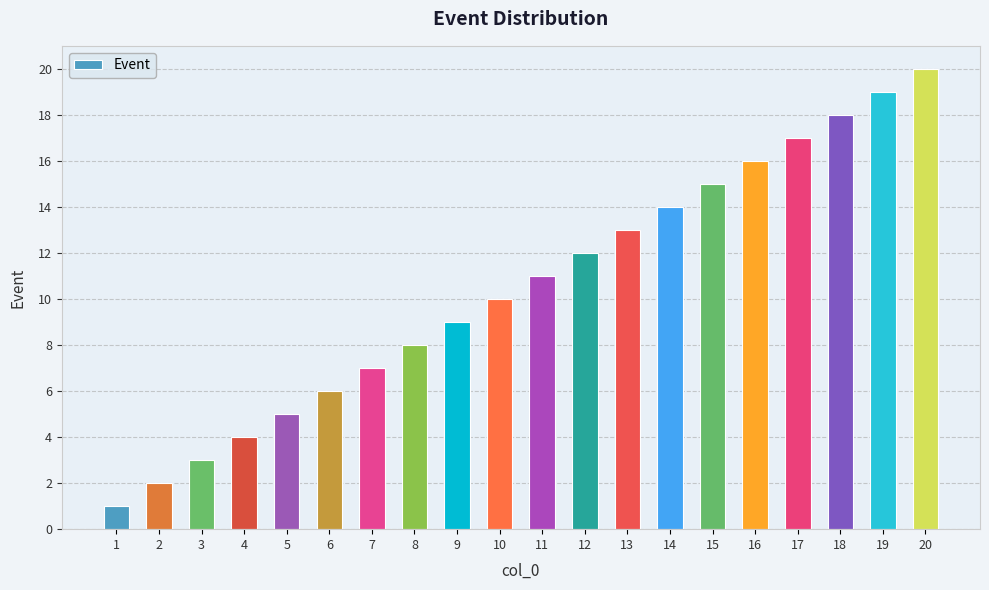

How many values are below 11?

10